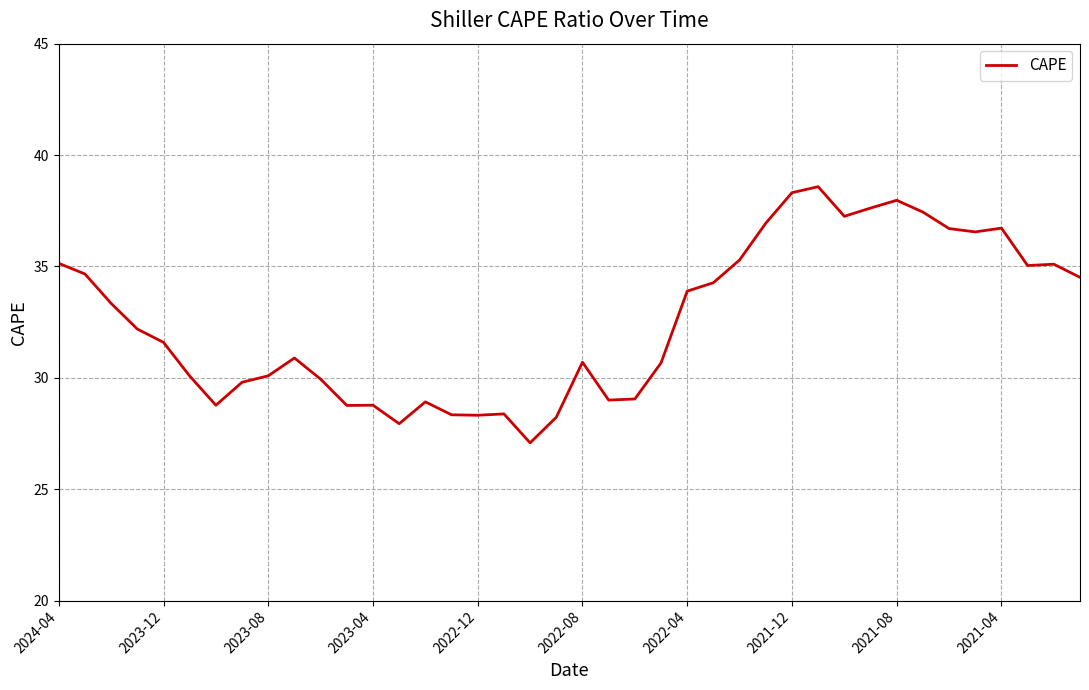

What is the difference between the maximum and minimum values?

11.5